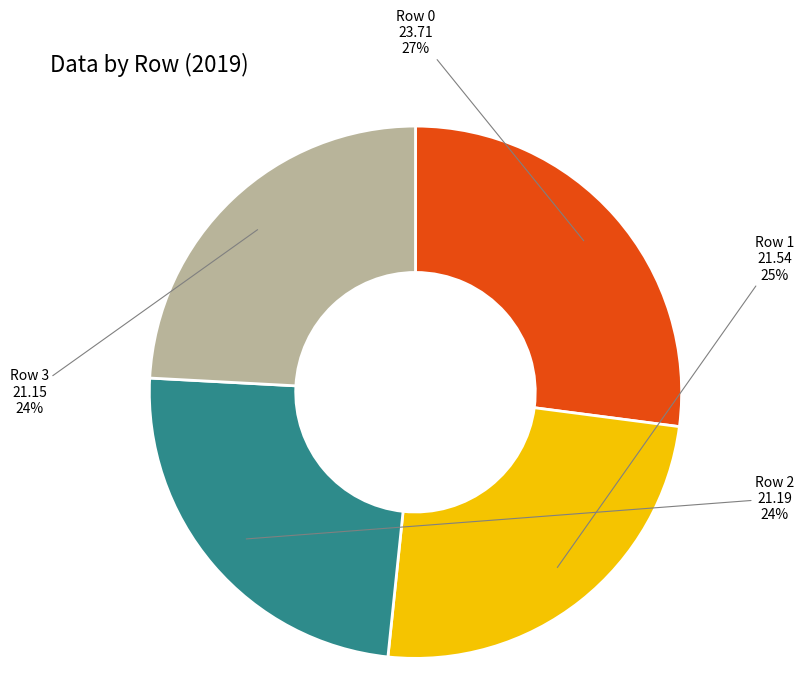

To the nearest percent, what is the average slice percentage?

25%